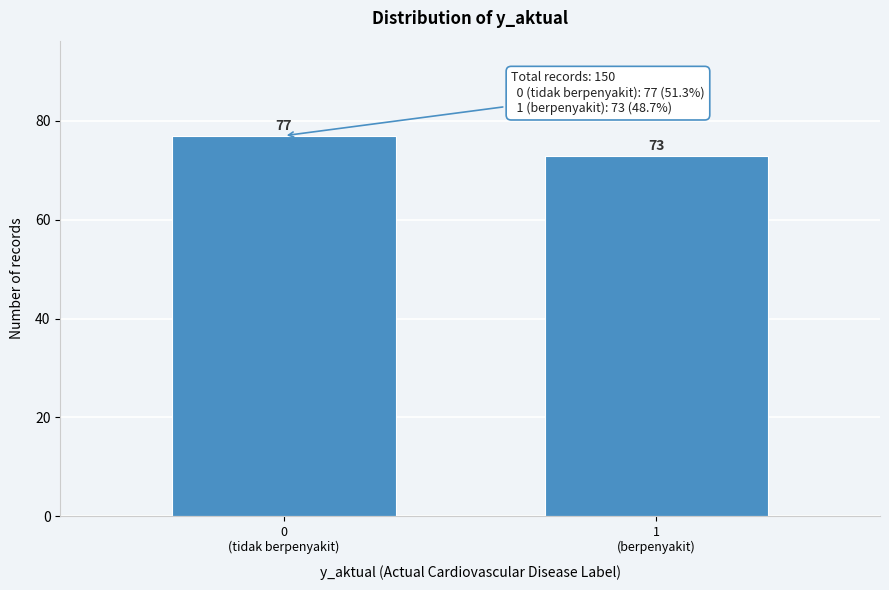

Reading left to right, extract all data points from this chart.

77	73